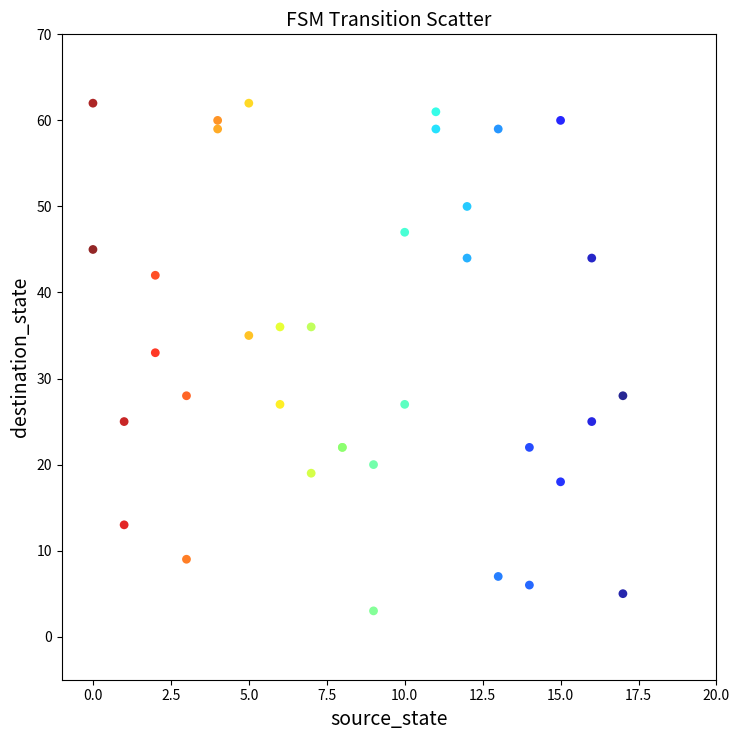

What Y value in the scatter plot is closest to 32?

33